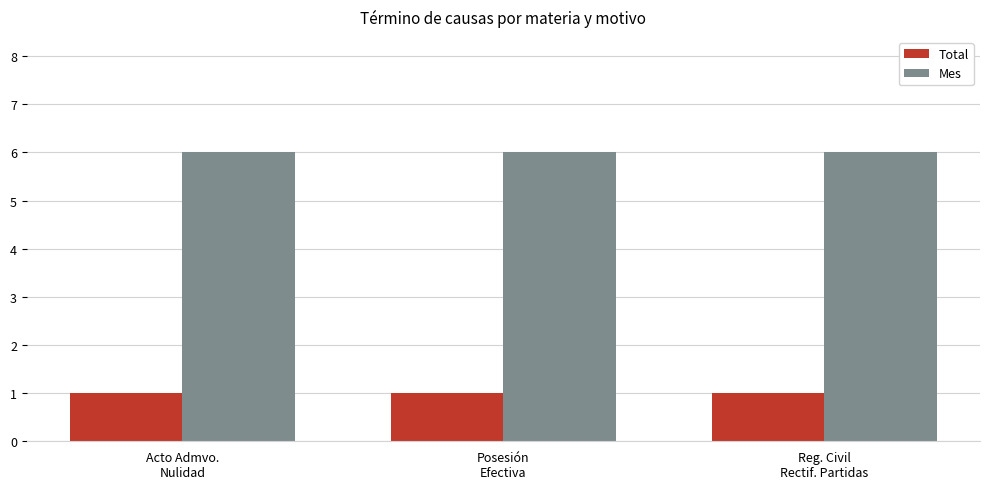

What are all the series names shown in the legend?

Total, Mes